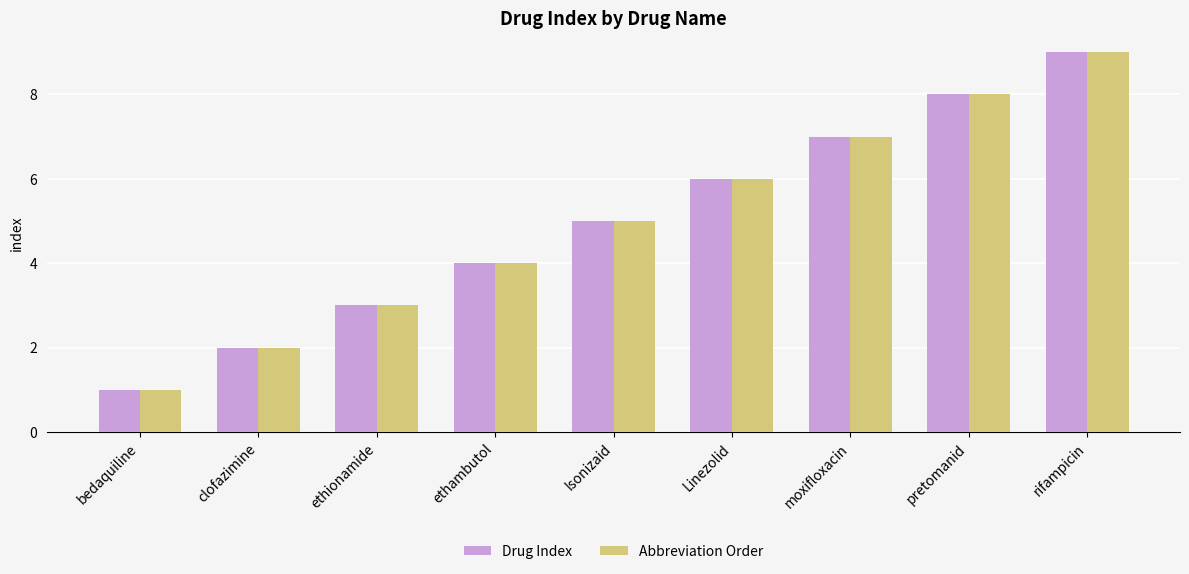

What value does the Drug Index series have at pretomanid?

8